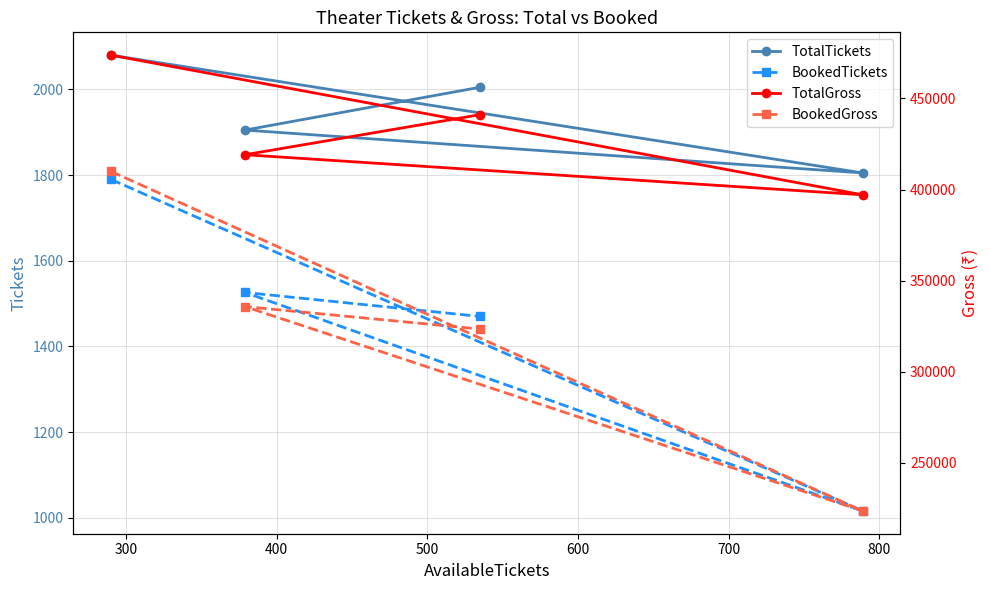

What is the value of the BookedTickets point at the 2nd from the left?

1526